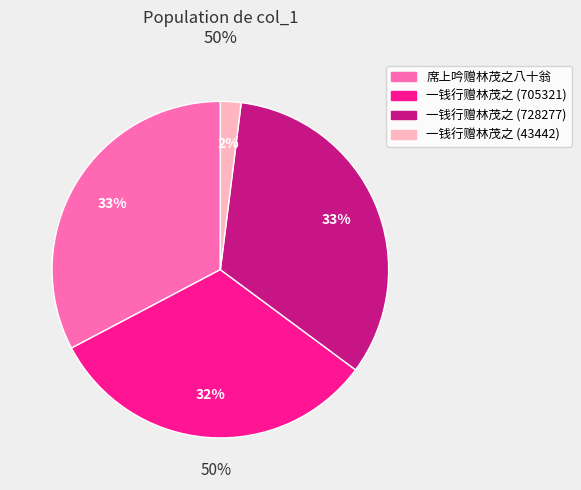

To the nearest percent, what is the combined percentage of 席上吟赠林茂之八十翁 and 一钱行赠林茂之 (43442)?

35%